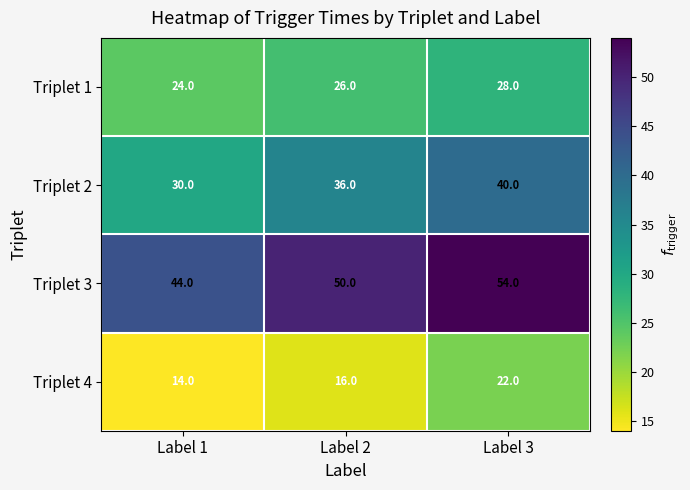

Reading right to left, transcribe all the data shown in this chart.

Triplet 1: 28	26	24
Triplet 2: 40	36	30
Triplet 3: 54	50	44
Triplet 4: 22	16	14